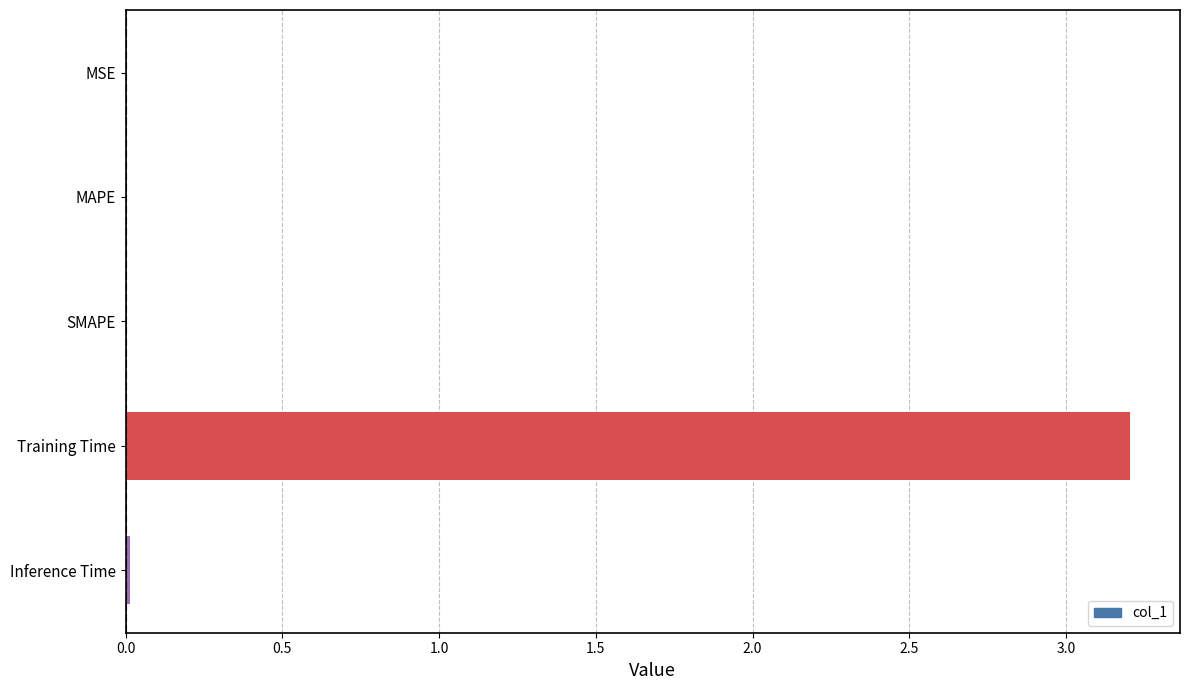

Which has a higher value, Training Time or MAPE?

Training Time